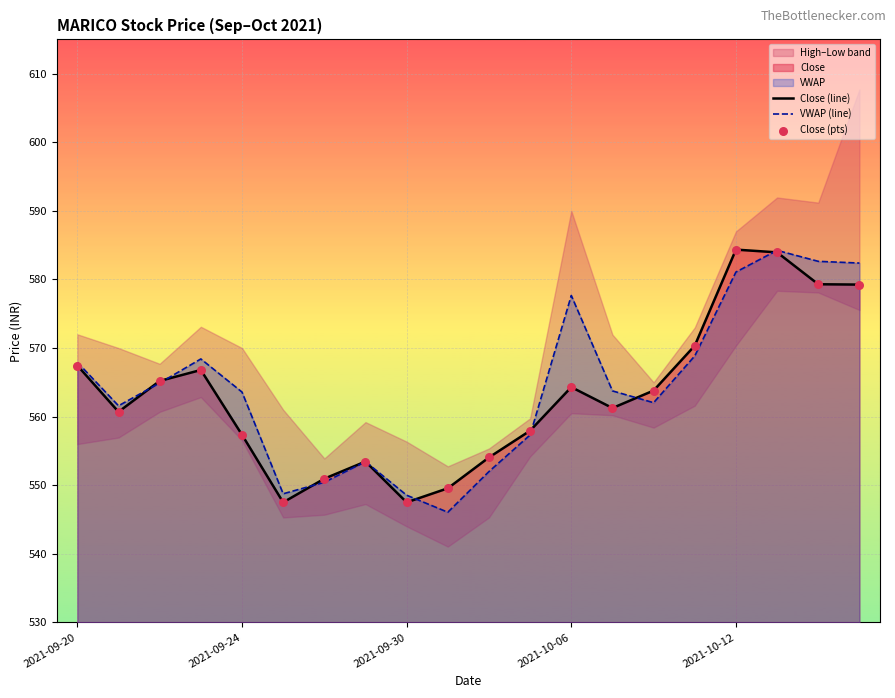

Which series contains the lowest Y value?

VWAP (line)